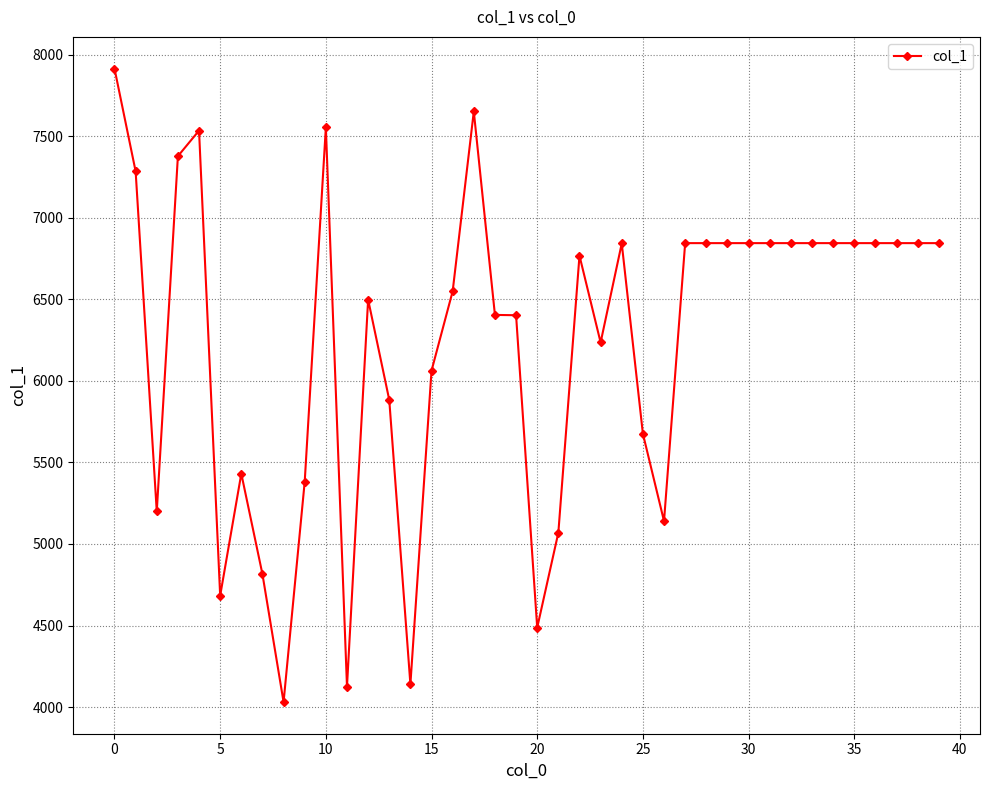

What is the value of the 20th point from the left?

6402